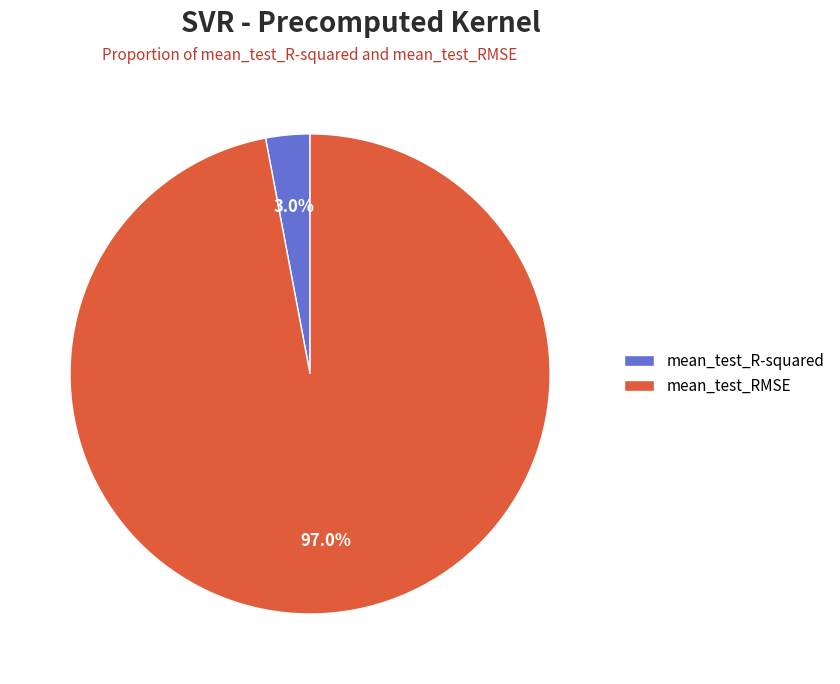

How many slices are in this pie chart?

2